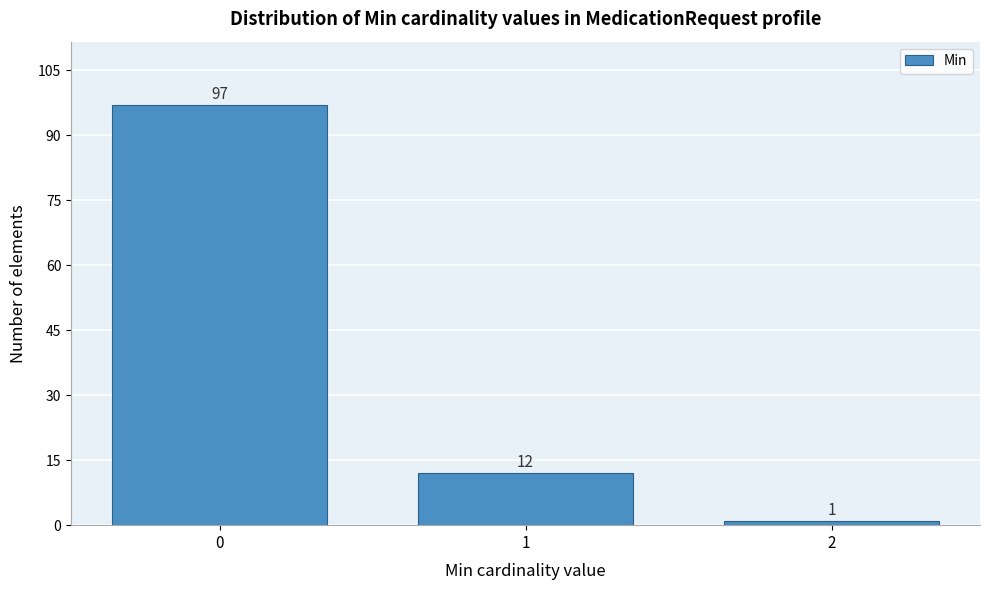

Reading right to left, extract all data points from this chart.

1	12	97